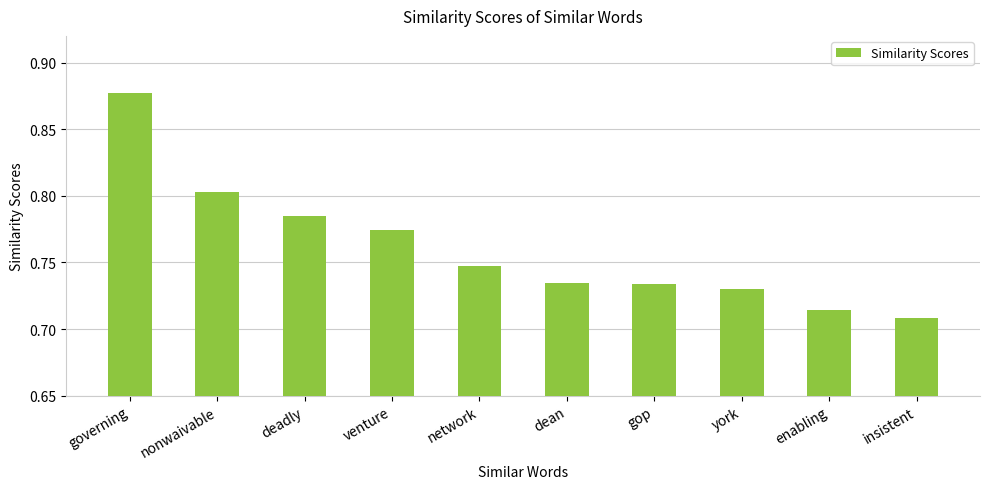

Between gop and insistent, which is larger?

gop